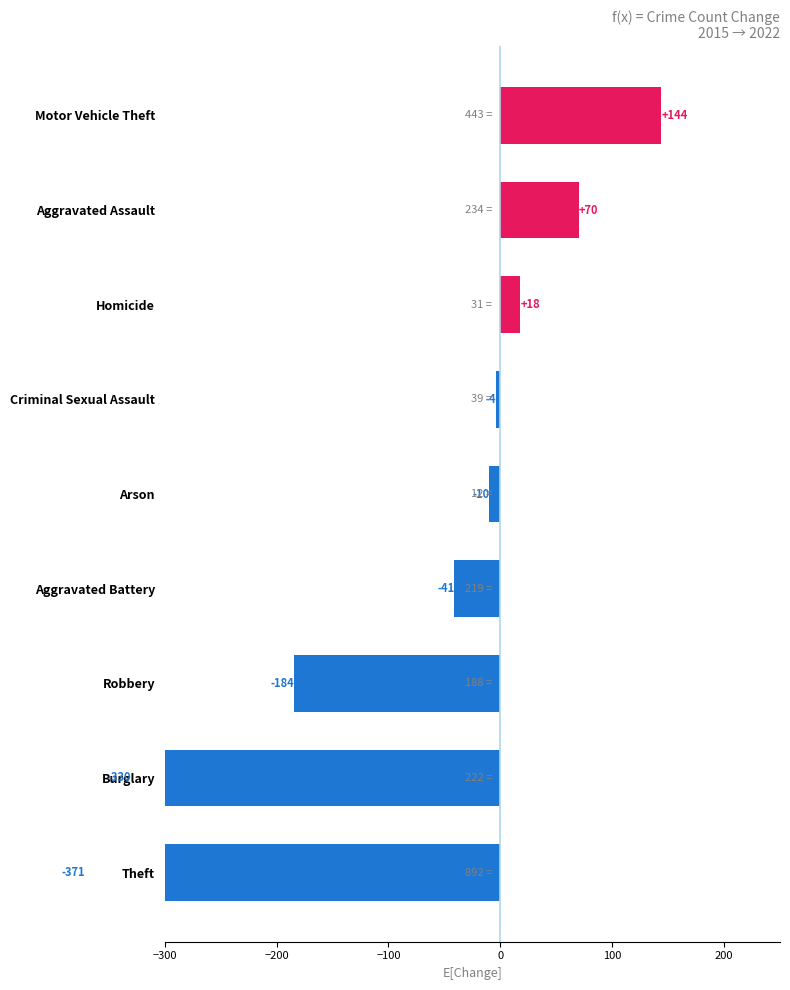

The chart shows a value of 15 at Aggravated Assault. True or false?

False